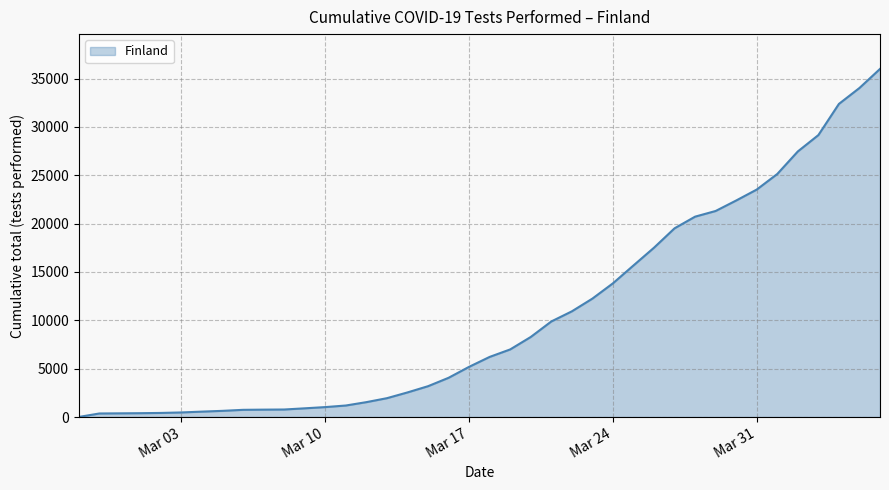

What is the average value?

10508